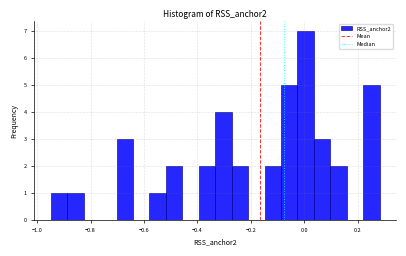

Read against the x-axis, roughly where is the centre of the tallest bar?

0.00